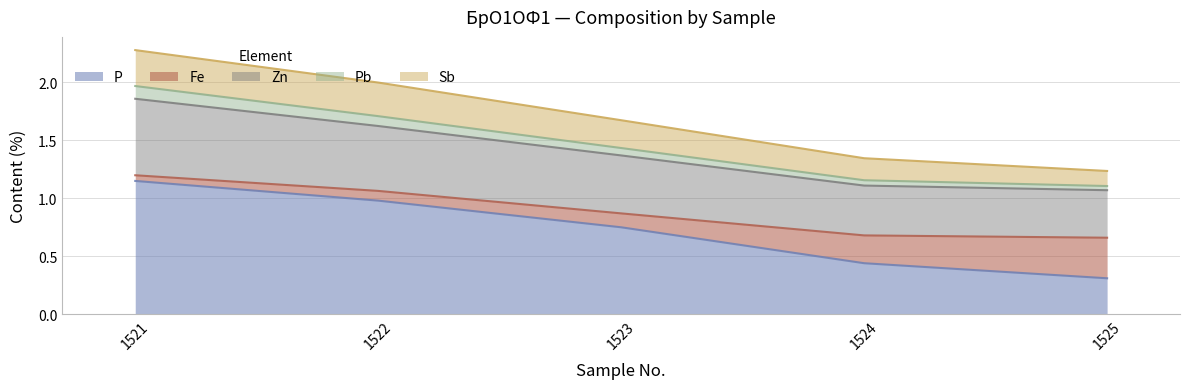

What are all the series names shown in the legend?

P, Fe, Zn, Pb, Sb